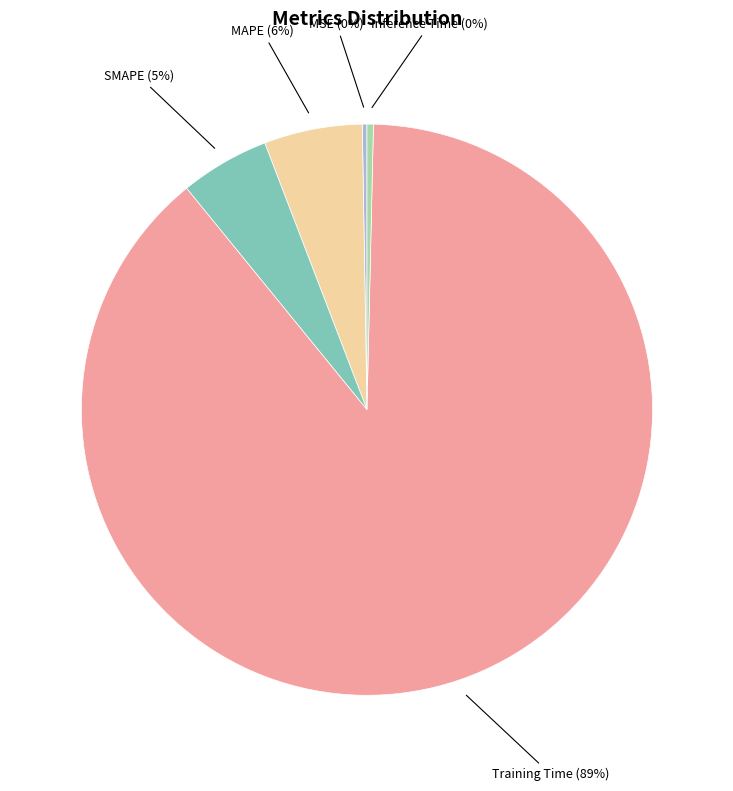

To the nearest percent, what is the combined percentage of Inference Time and MAPE?

6%